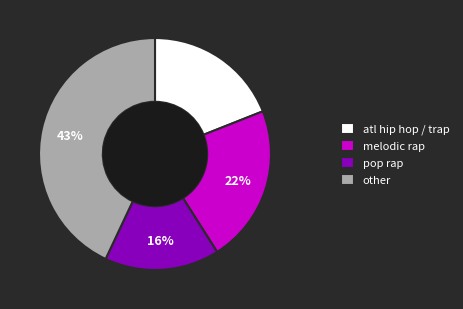

Rank the categories by value from highest to lowest.

other, melodic rap, atl hip hop / trap, pop rap